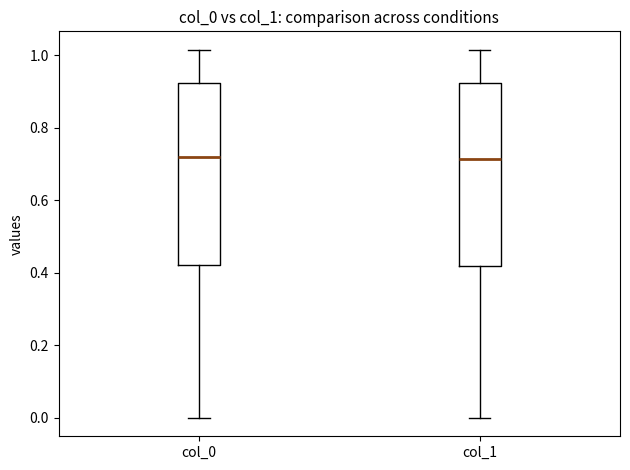

Reading left to right, transcribe this box plot: for each box, give where its median line is, the range the box spans, and where its two whiskers end, as read against the y-axis. The values are not printed on the chart, so give them approximately, as read against the axis.

col_0: median 0.72, box 0.42 to 0.92, whiskers 0.00 to 1.02
col_1: median 0.72, box 0.42 to 0.92, whiskers 0.00 to 1.02